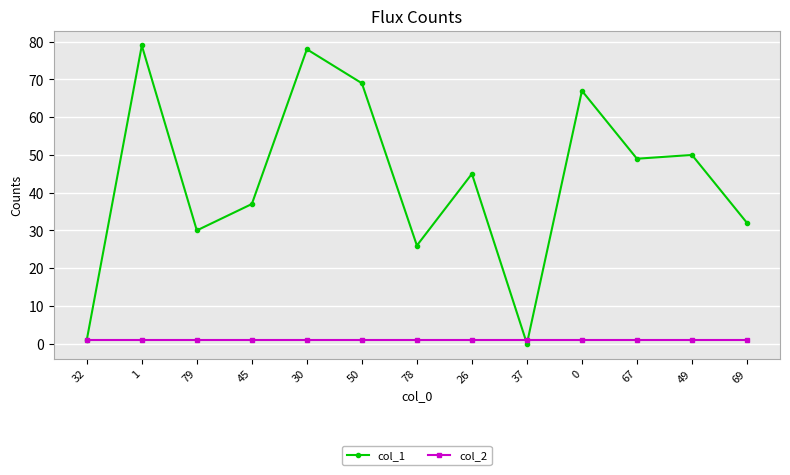

What is the value of the col_1 point at the 5th from the left?

78